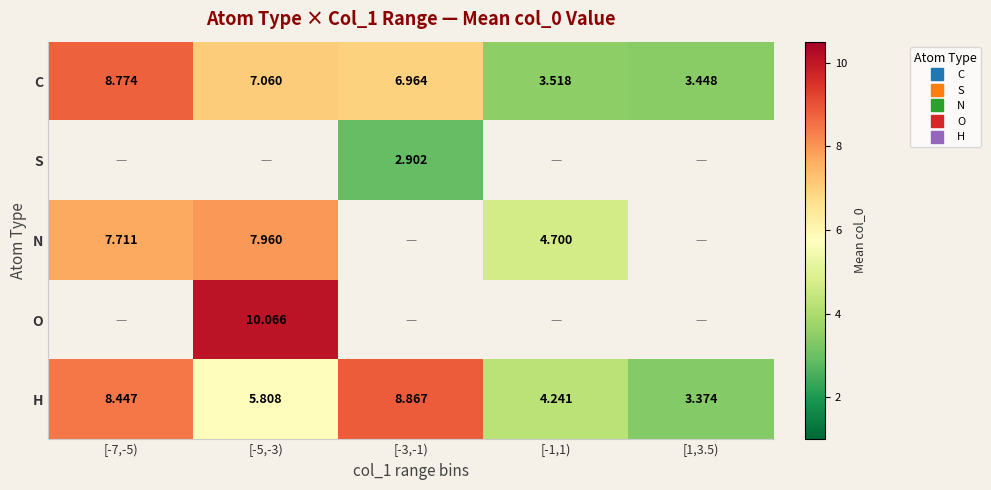

What is the spread (max minus min) of values at [-5,-3)?

4.3